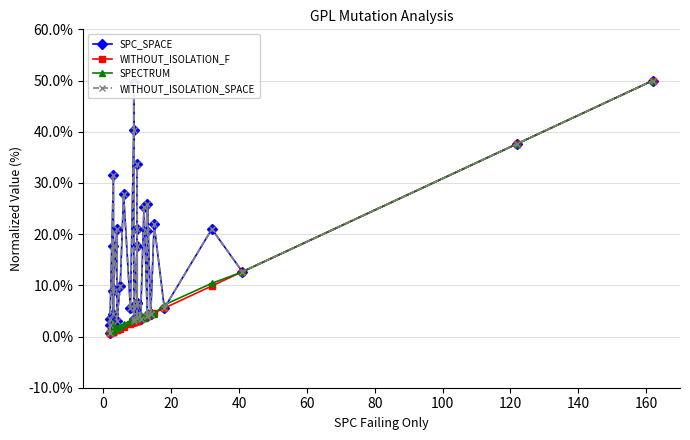

Is it true that SPECTRUM equals 1.9 at 11?

False